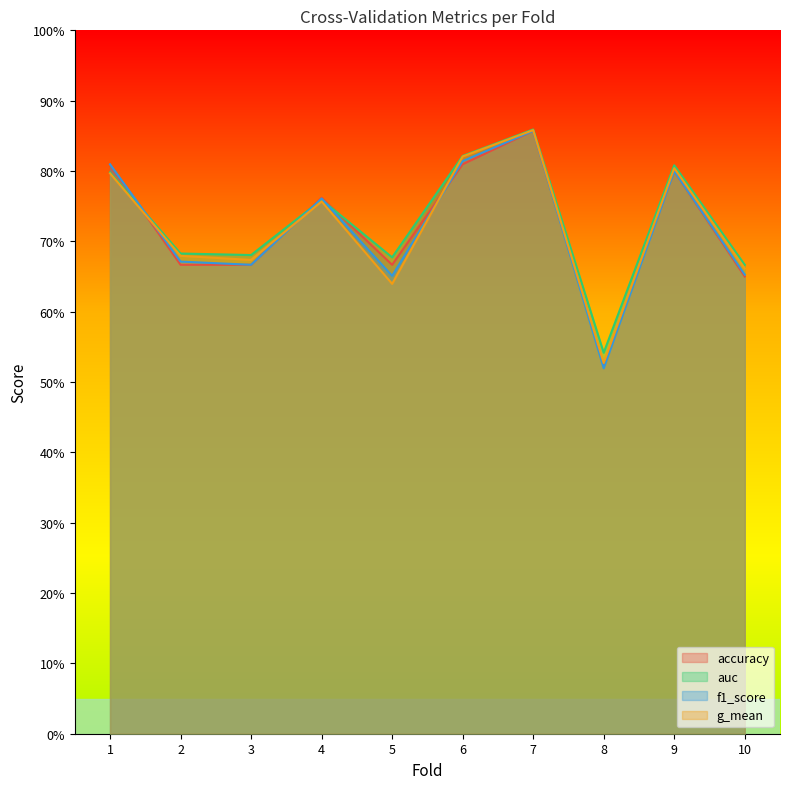

Rank the series at 6 from lowest to highest value.

accuracy, f1_score, g_mean, auc